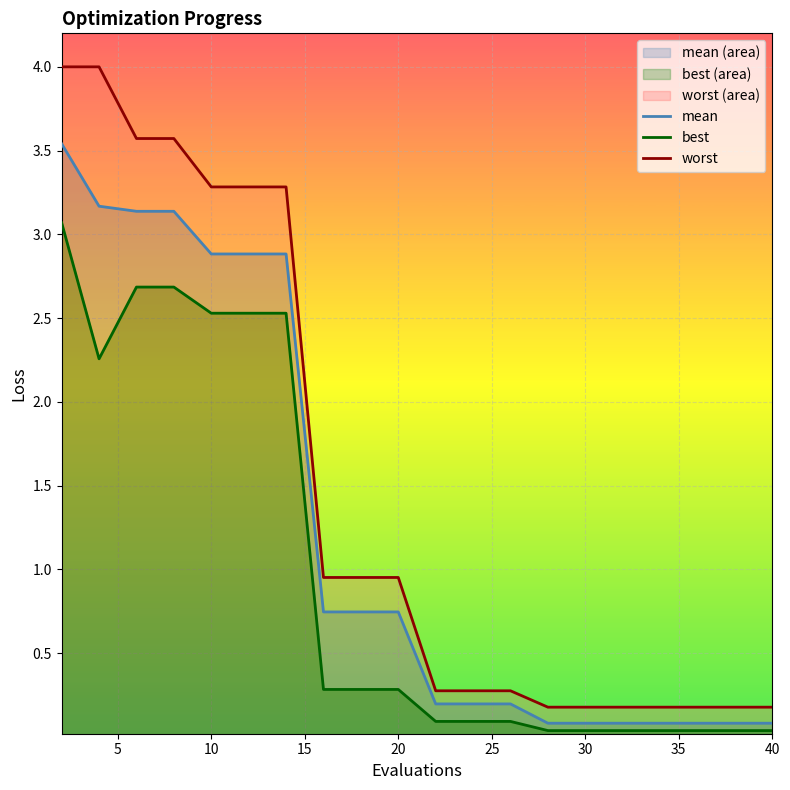

The value of mean at 20 is 1.3. True or false?

False